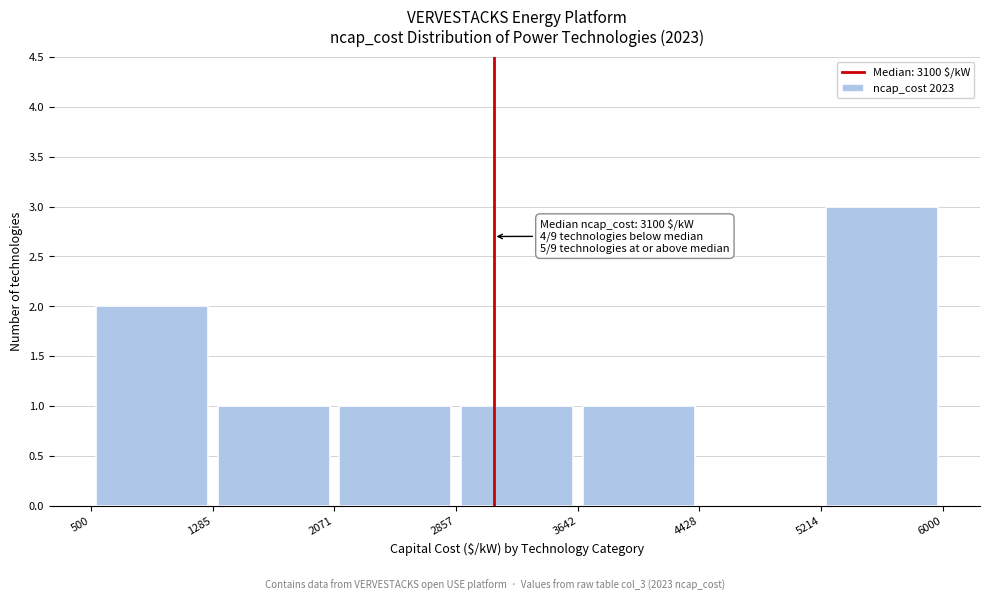

Which range on the x-axis has the tallest bar?

5214 to 6000